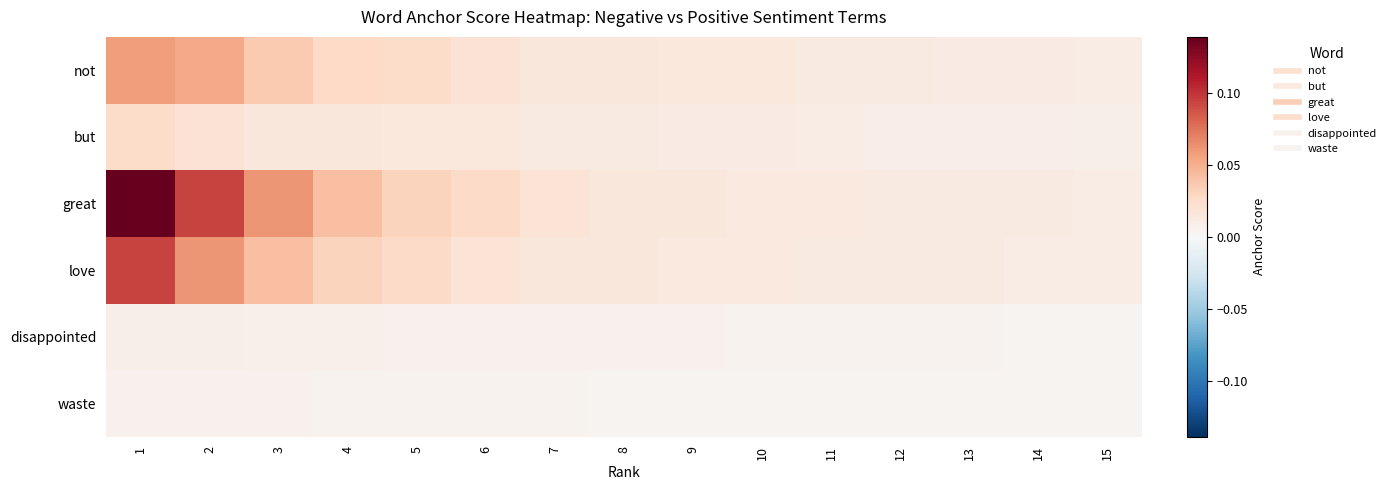

What is the total value across all series at 1?

0.3